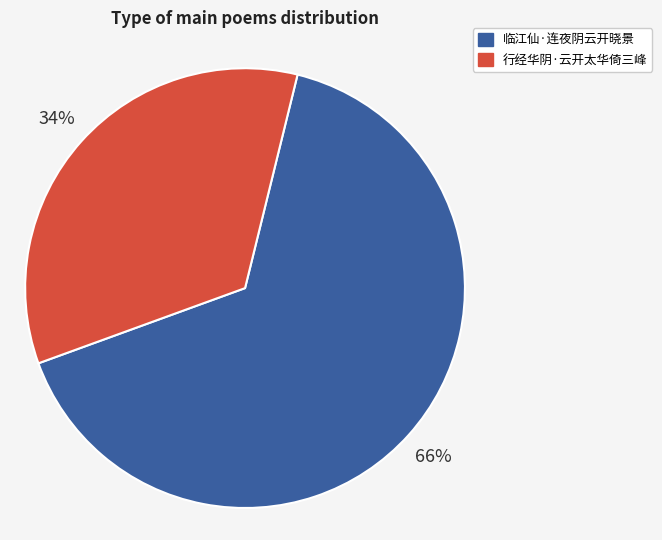

How many slices are in this pie chart?

2